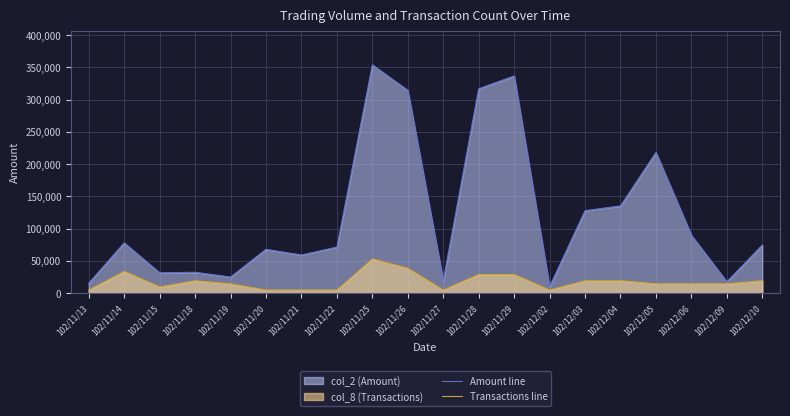

Which series has the widest spread of values?

Amount line